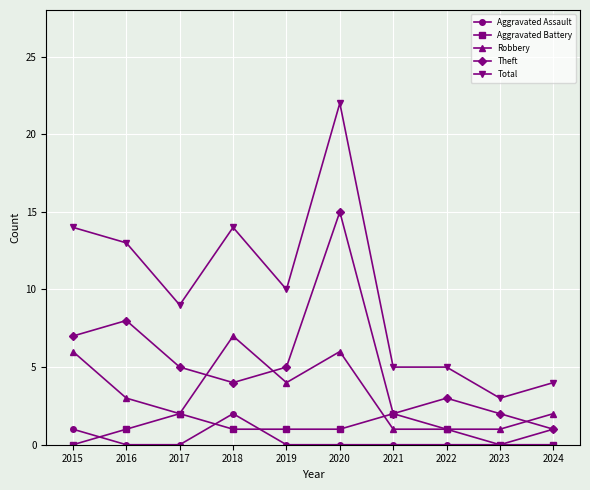

What are all the series names shown in the legend?

Aggravated Assault, Aggravated Battery, Robbery, Theft, Total